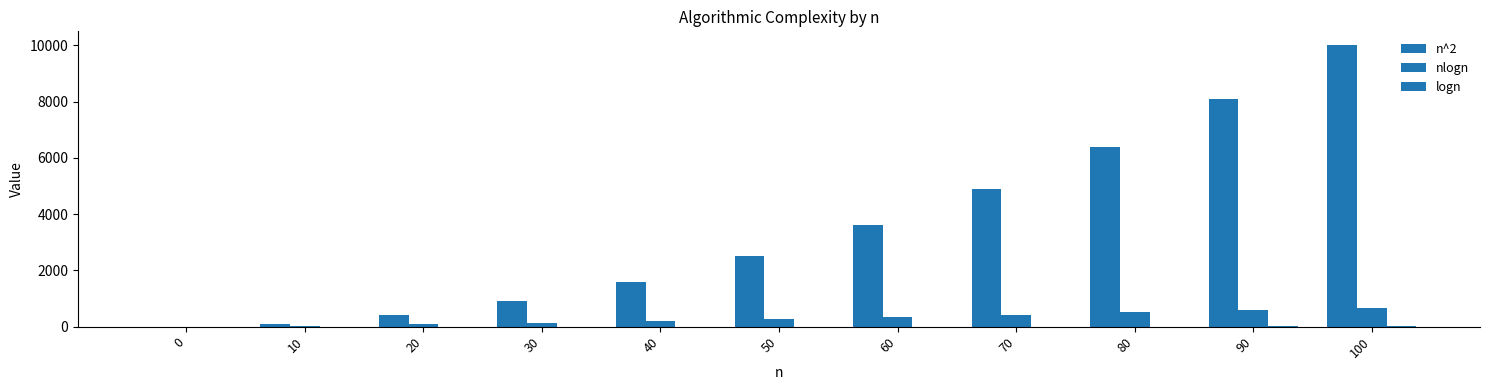

How many groups of bars are there?

11